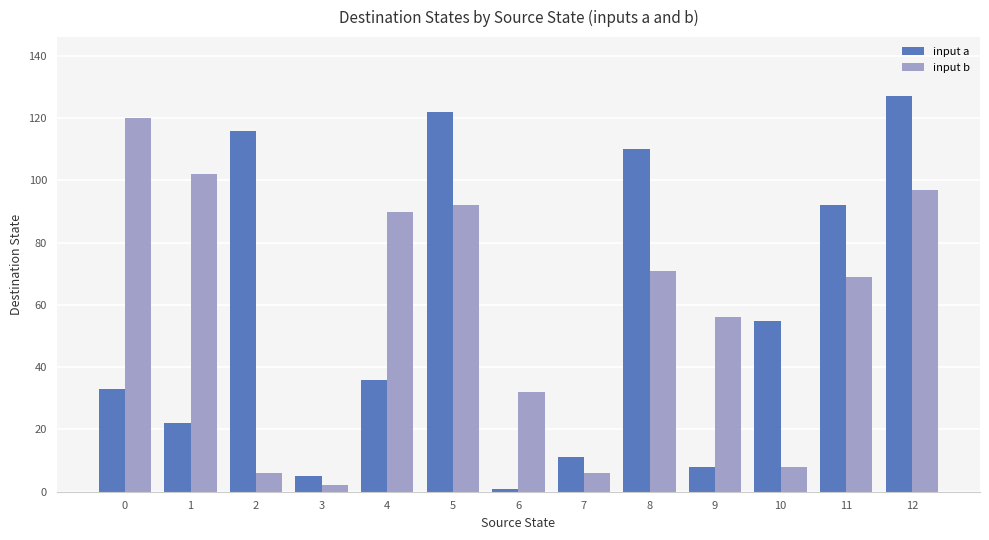

Which label corresponds to the largest value in the chart?

12